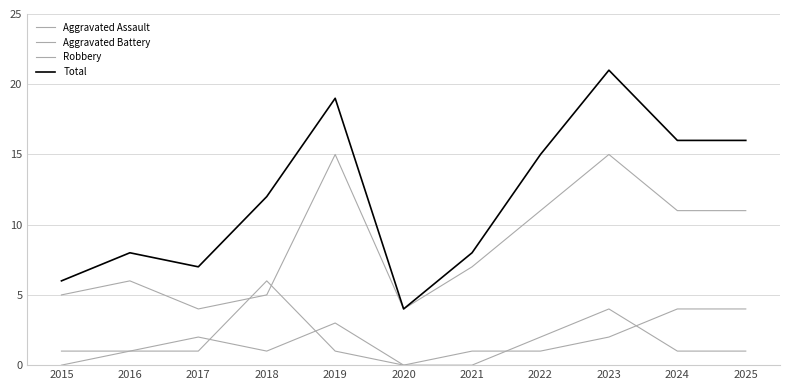

What is the difference between the Total values at 2018 and 2024?

4